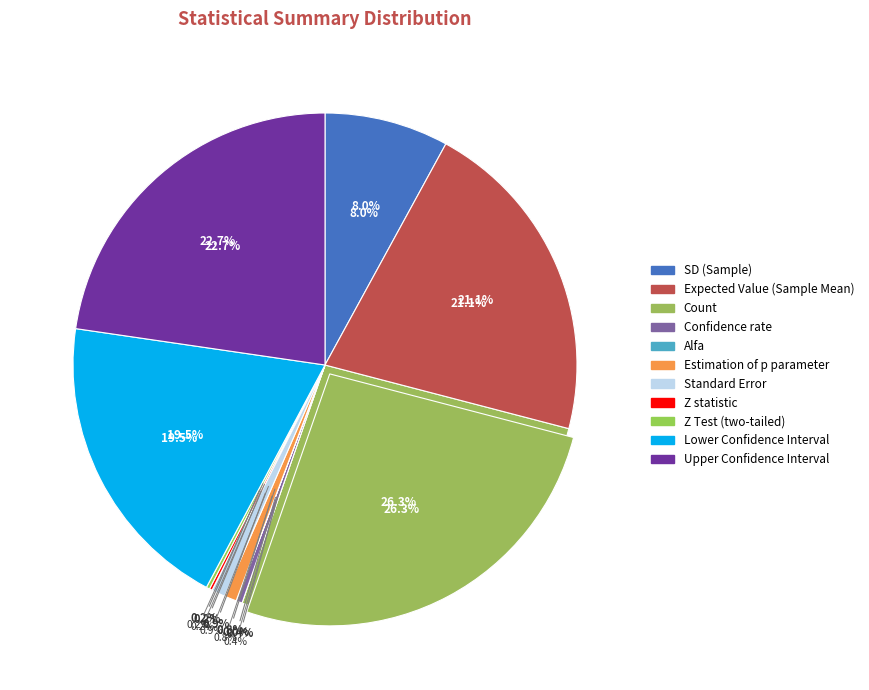

Rank the categories by value from highest to lowest.

Count, Upper Confidence Interval, Expected Value (Sample Mean), Lower Confidence Interval, SD (Sample), Standard Error, Estimation of p parameter, Confidence rate, Z Test (two-tailed), Z statistic, Alfa